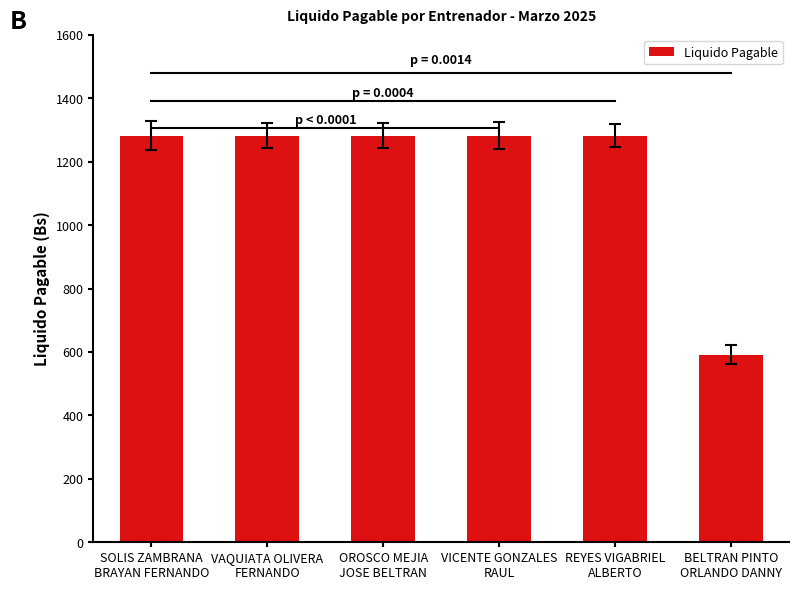

Reading left to right, list all the values displayed in this chart.

SOLIS ZAMBRANA
BRAYAN FERNANDO=1282.7	VAQUIATA OLIVERA
FERNANDO=1282.7	OROSCO MEJIA
JOSE BELTRAN=1282.7	VICENTE GONZALES
RAUL=1282.7	REYES VIGABRIEL
ALBERTO=1282.7	BELTRAN PINTO
ORLANDO DANNY=592.0